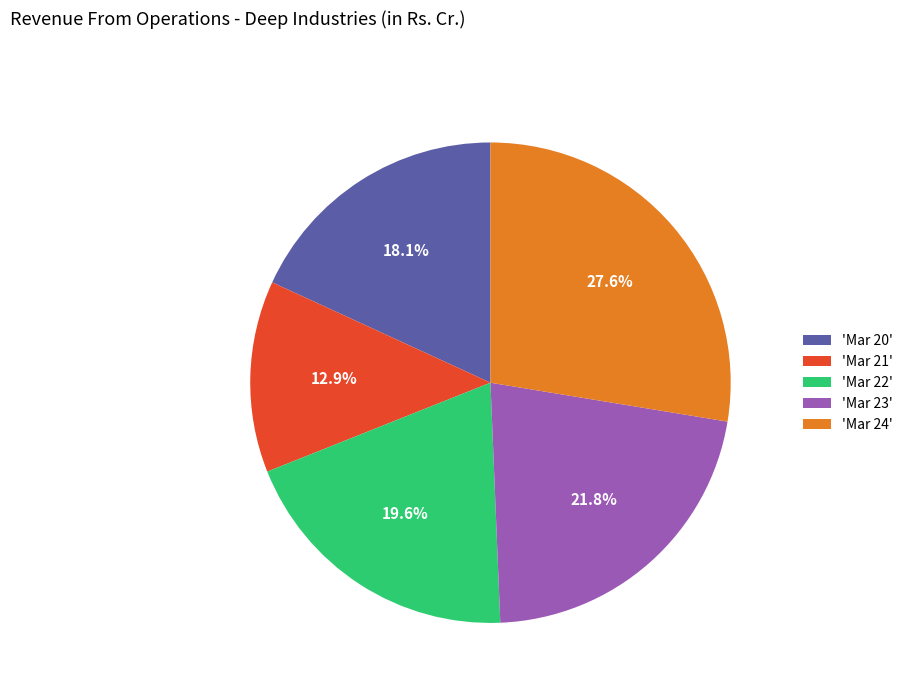

Count the number of slices in the pie.

5